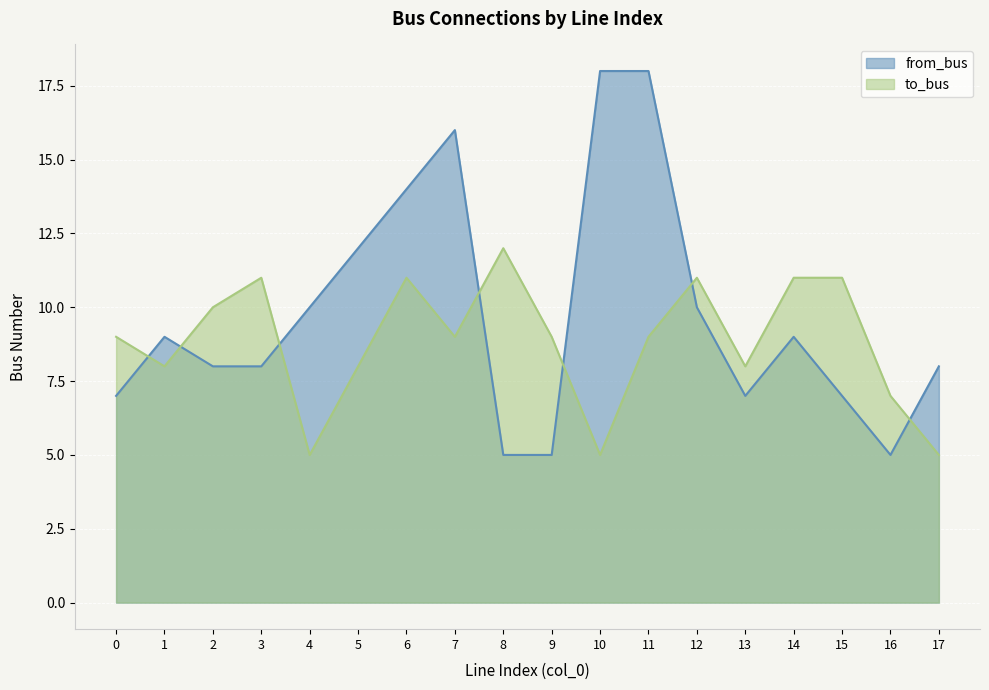

How many values in the to_bus series are below 9?

7